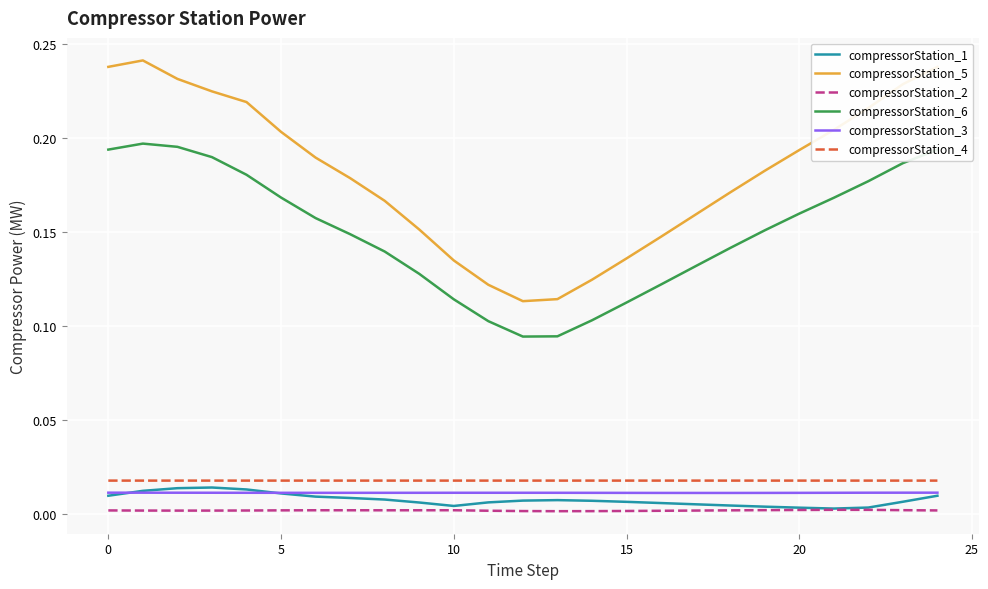

True or false: compressorStation_4 and compressorStation_5 cross at least once.

False